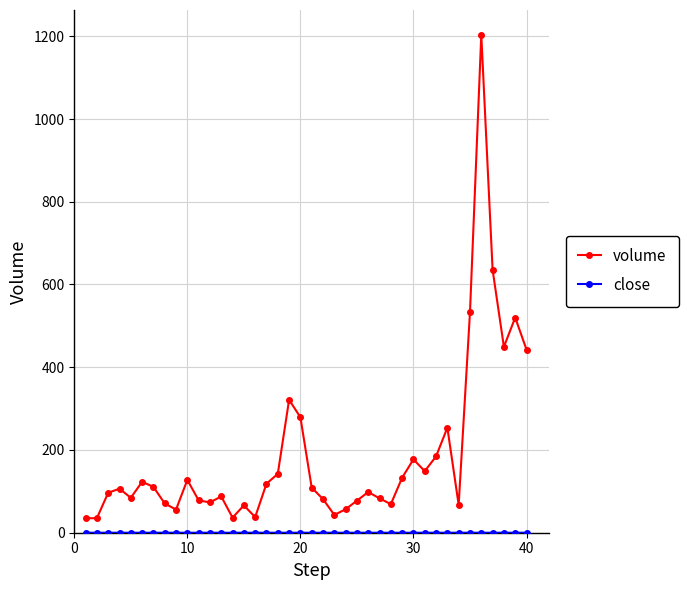

Does the chart display data point markers on the line(s)?

Yes